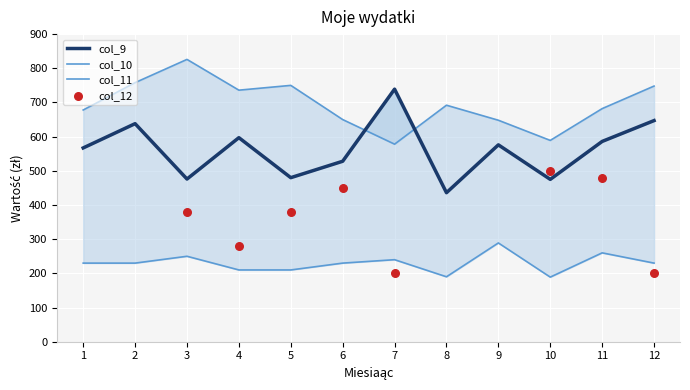

Which series has the largest Y range (max minus min)?

col_9